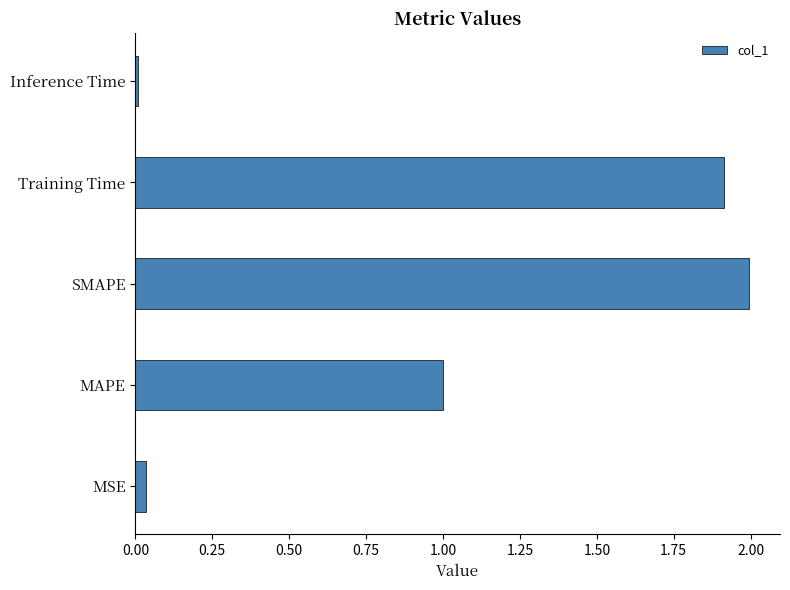

What is the difference between the maximum and minimum values?

2.0